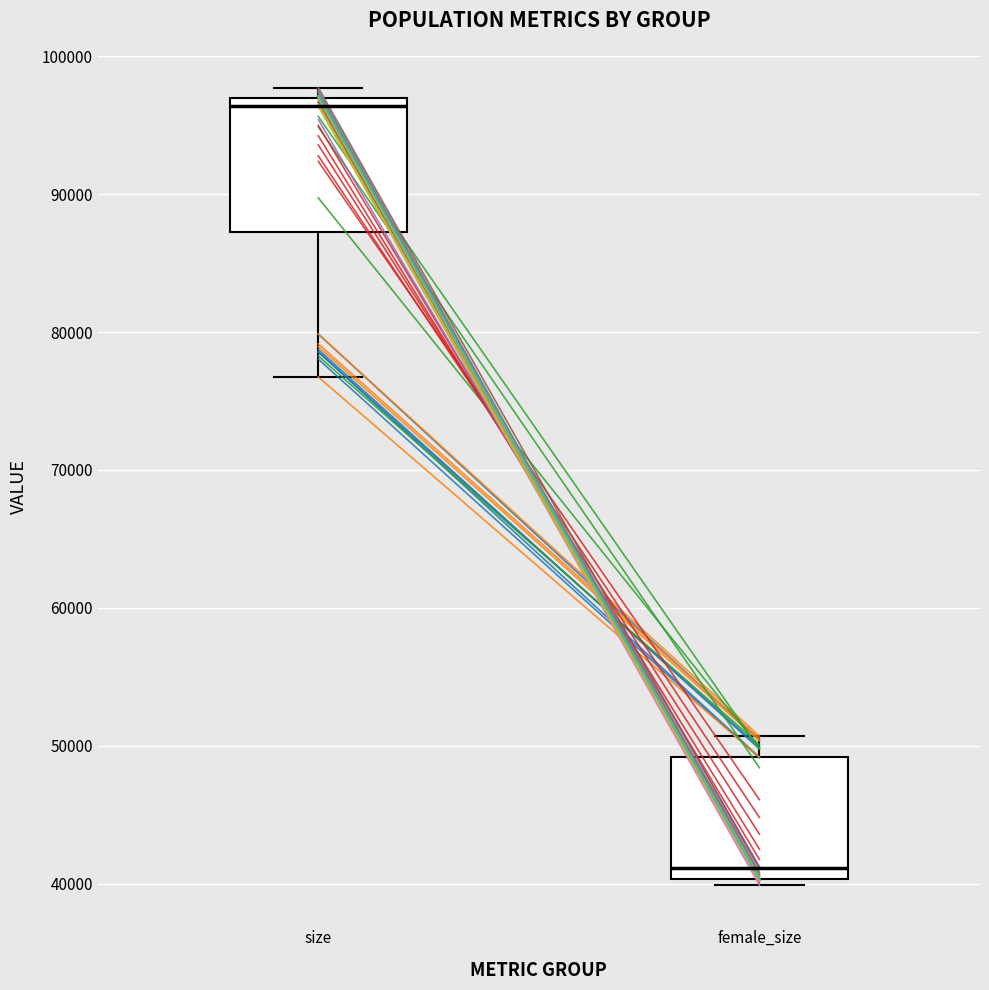

Which box's median line is the highest?

size